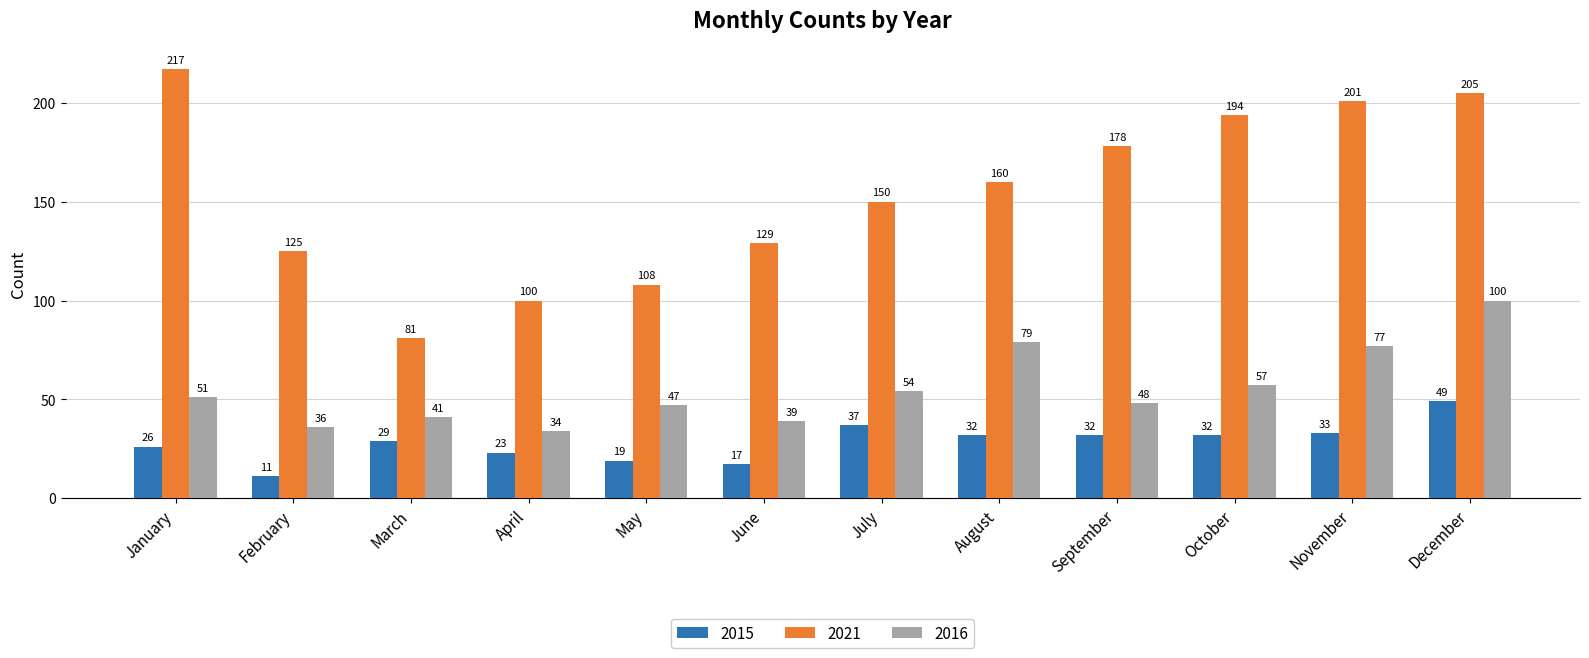

How many data points does each series have?

12